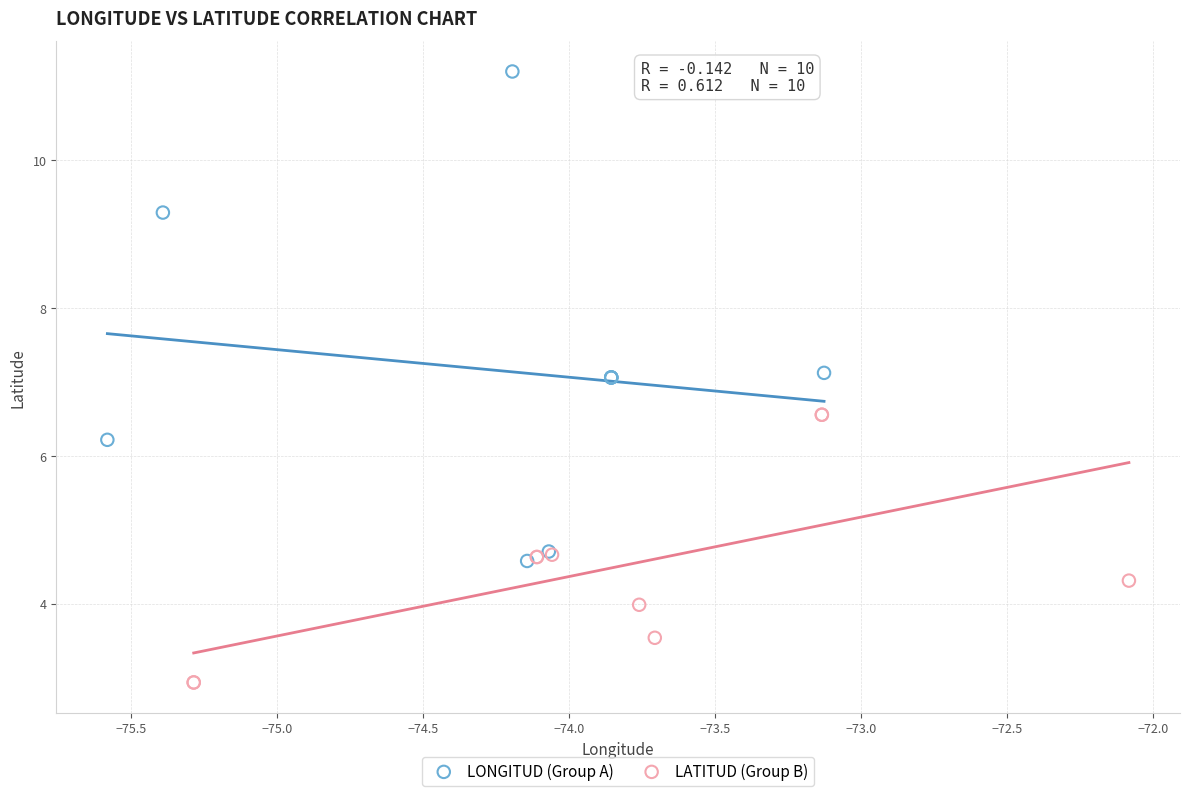

Which series reaches the minimum Y coordinate?

LATITUD (Group B)